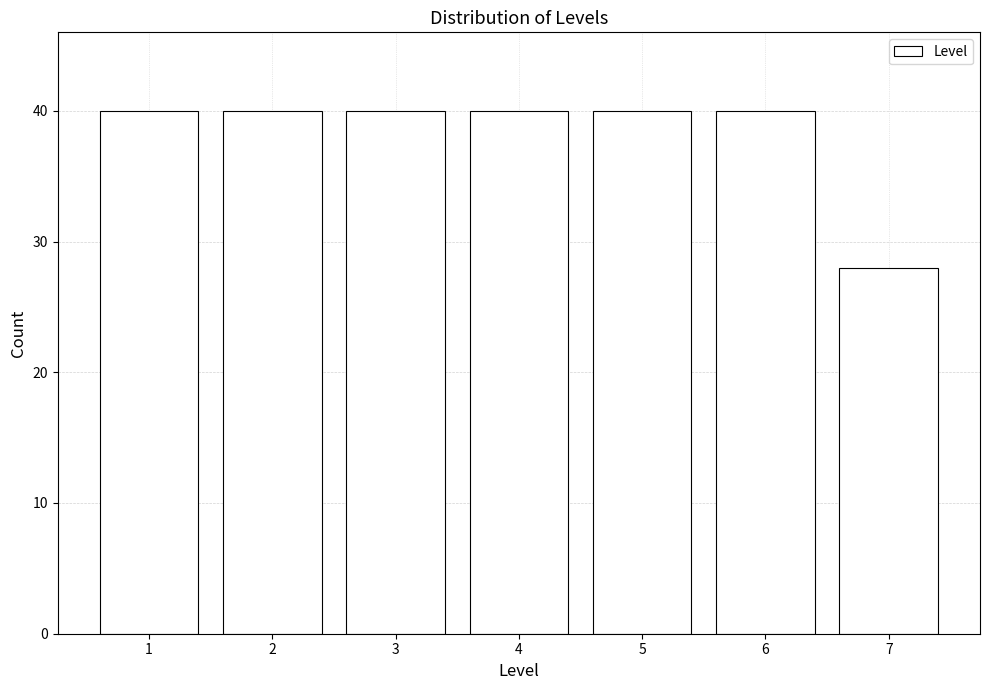

Reading right to left, list all the values displayed in this chart.

7=28	6=40	5=40	4=40	3=40	2=40	1=40